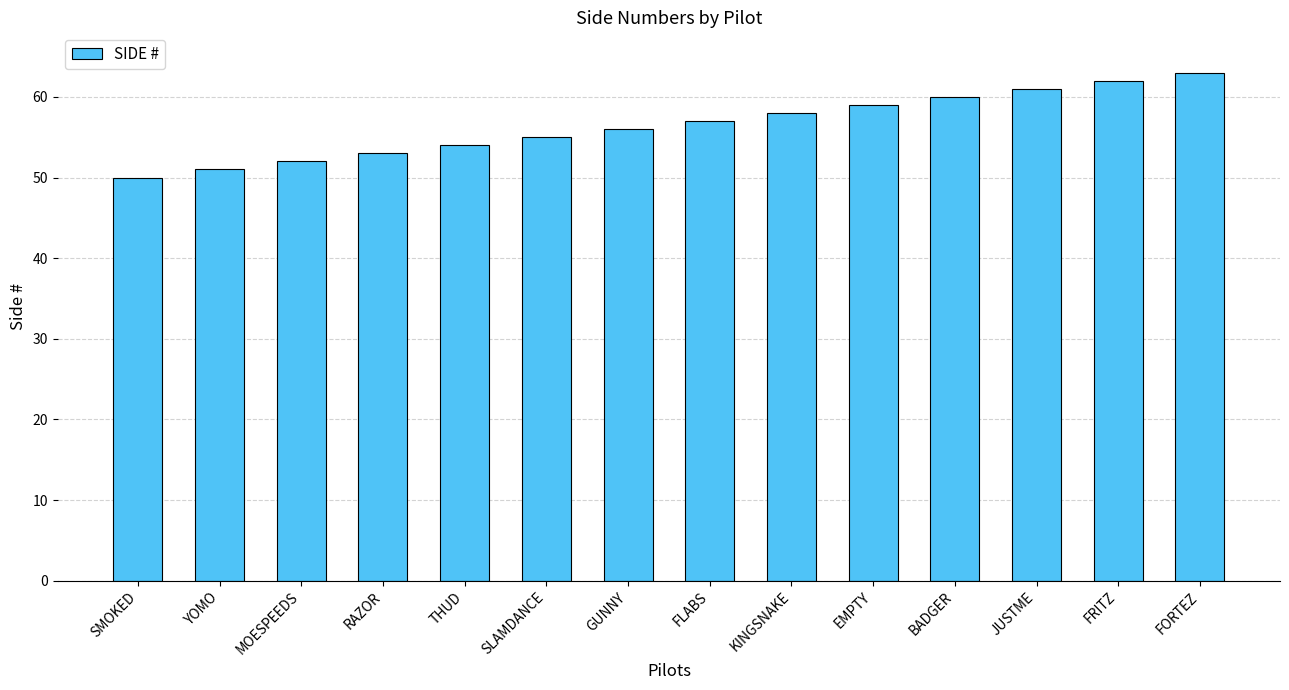

The value at JUSTME is 108. True or false?

False